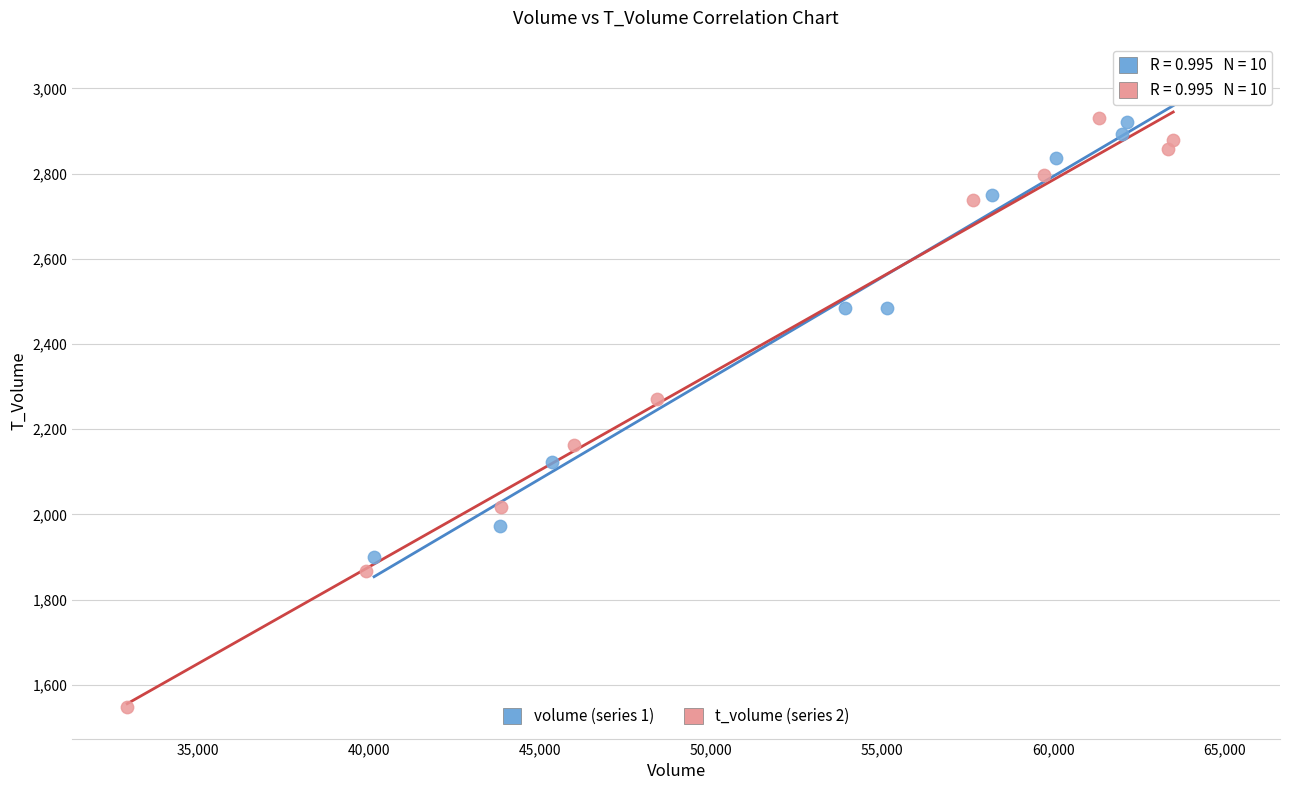

Which series contains the highest Y value?

volume (series 1)